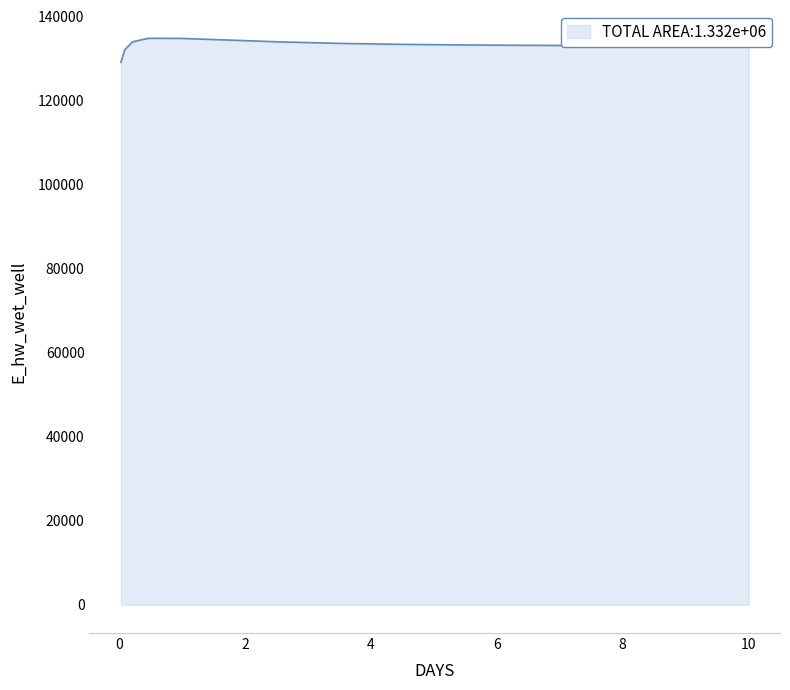

What is the maximum value shown in the chart?

134872.2